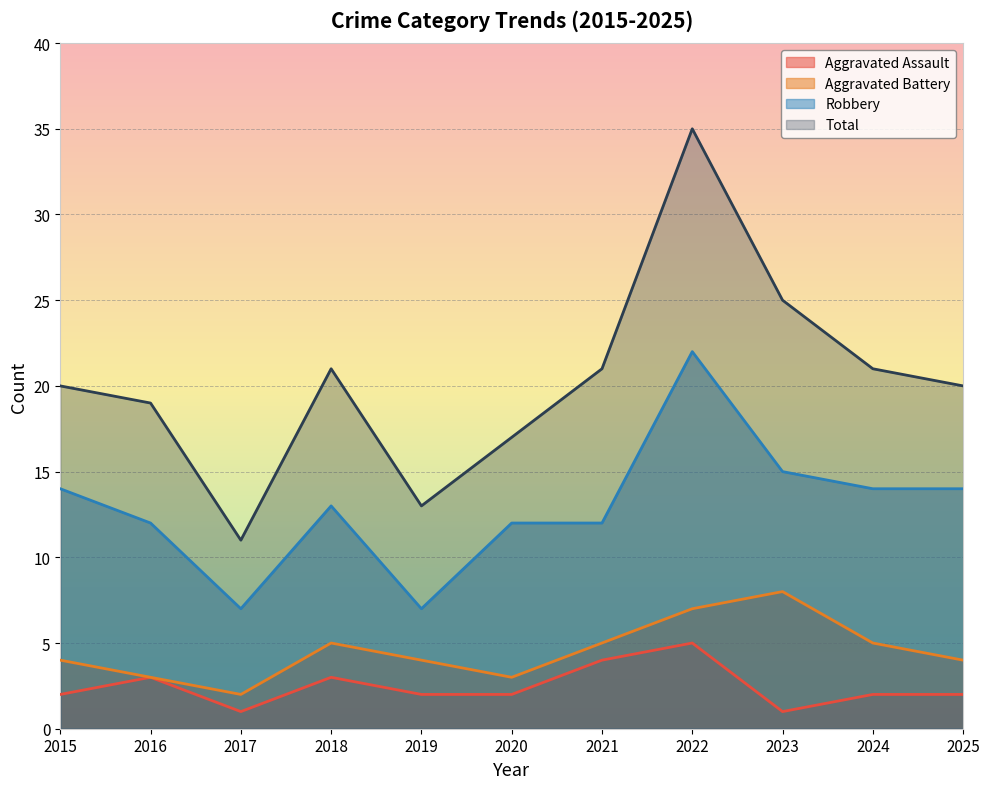

In Aggravated Battery, how many points are higher than both neighbors (excluding endpoints)?

2